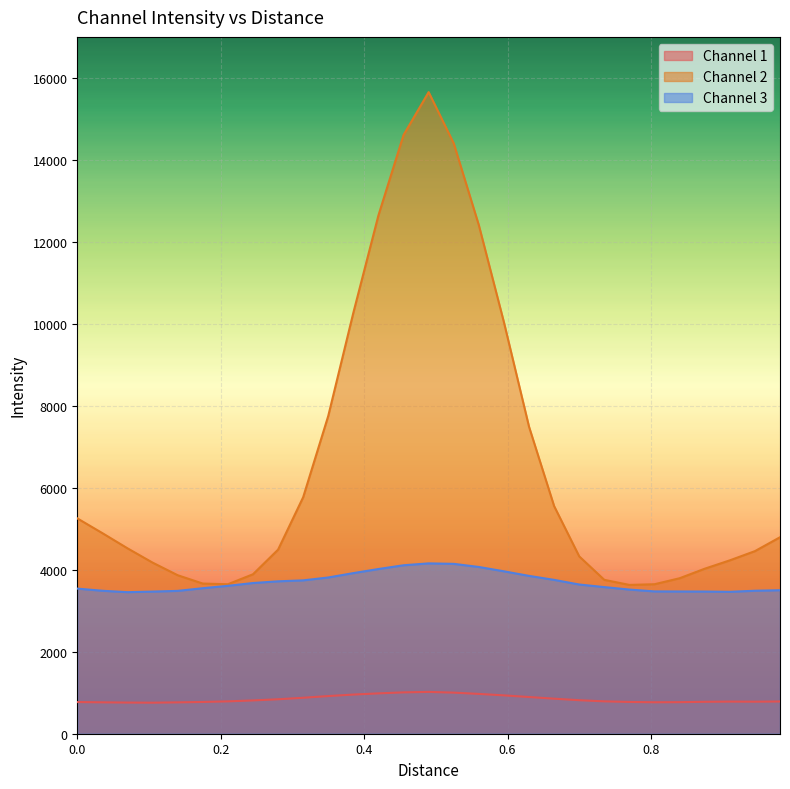

How many interior local peaks does the Channel 1 series have?

2